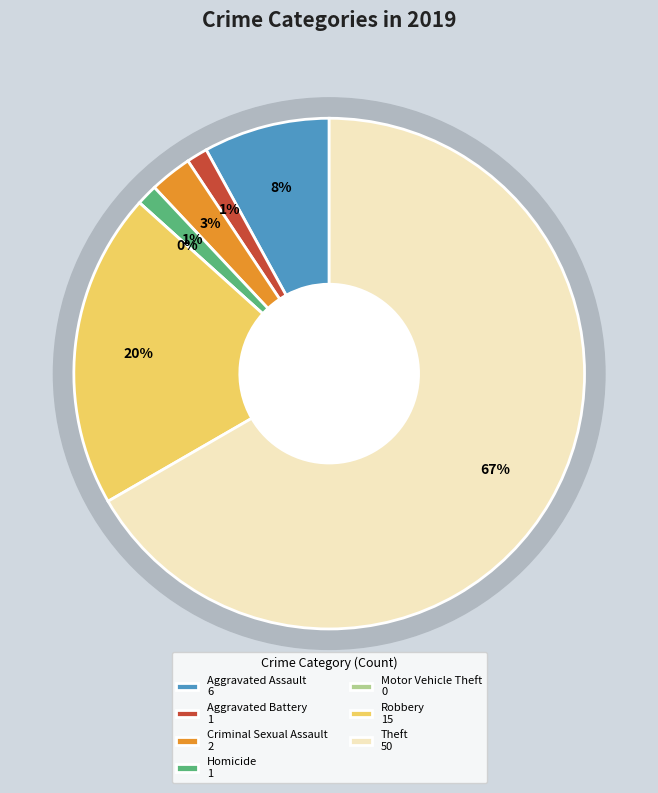

Which has a higher value, Robbery or Motor Vehicle Theft?

Robbery